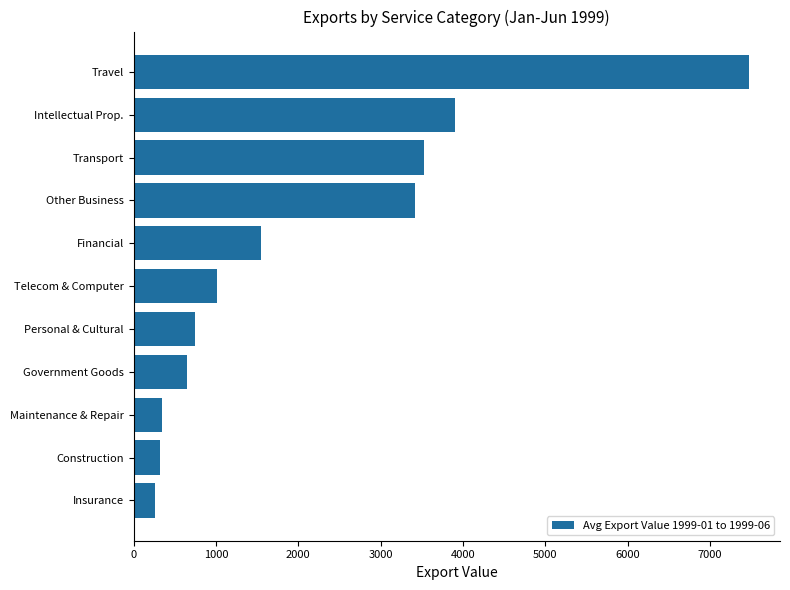

Which has a higher value, Government Goods or Transport?

Transport